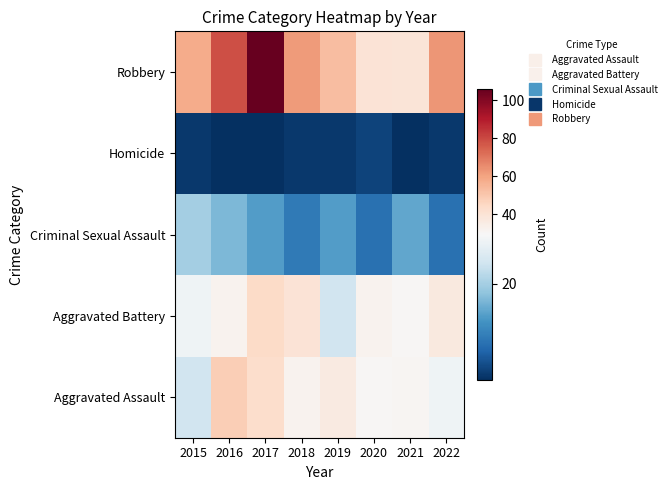

How many series are shown in this chart?

5